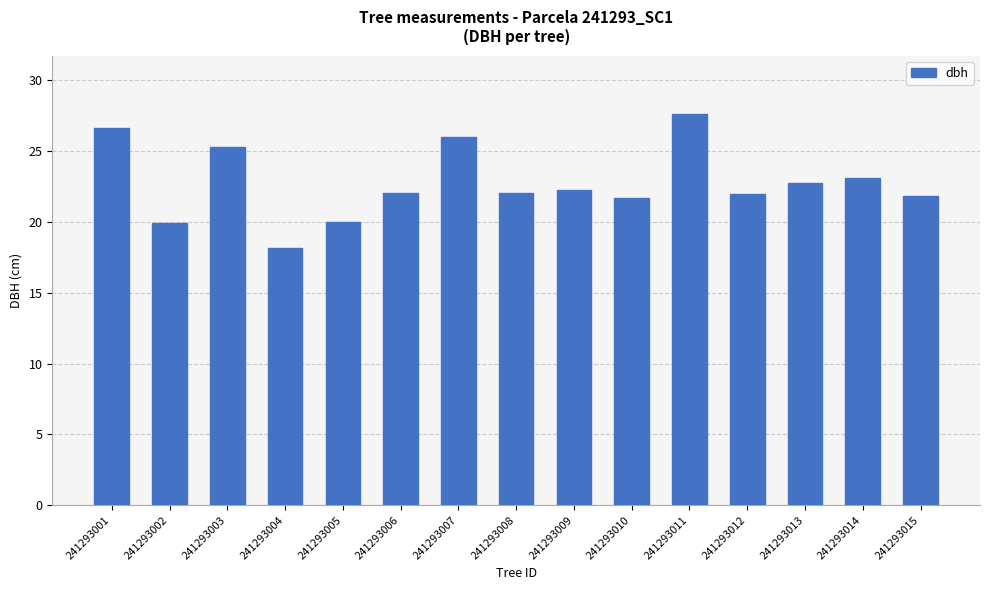

Which label corresponds to the smallest value in the chart?

241293004